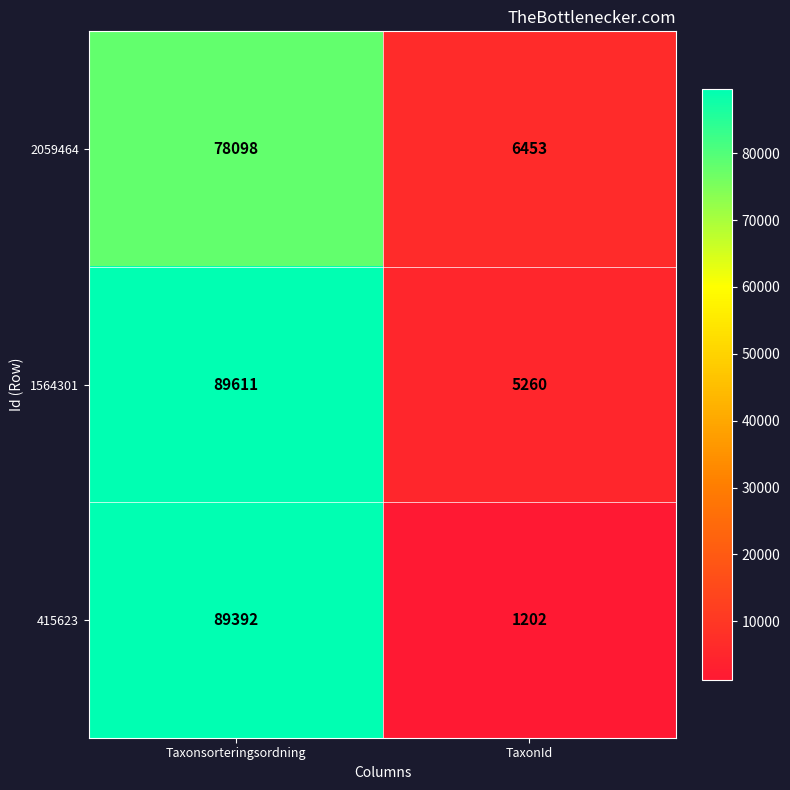

What is the average value of the 1564301 series?

47436